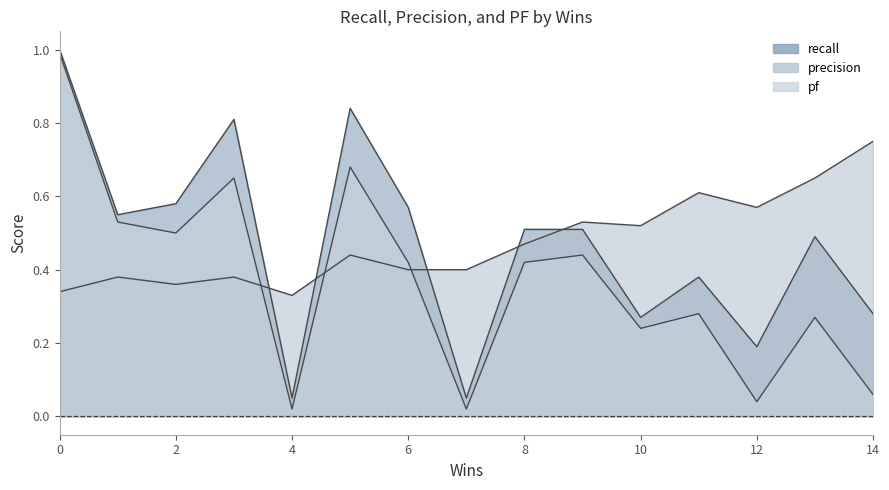

True or false: recall and precision intersect in this chart.

True